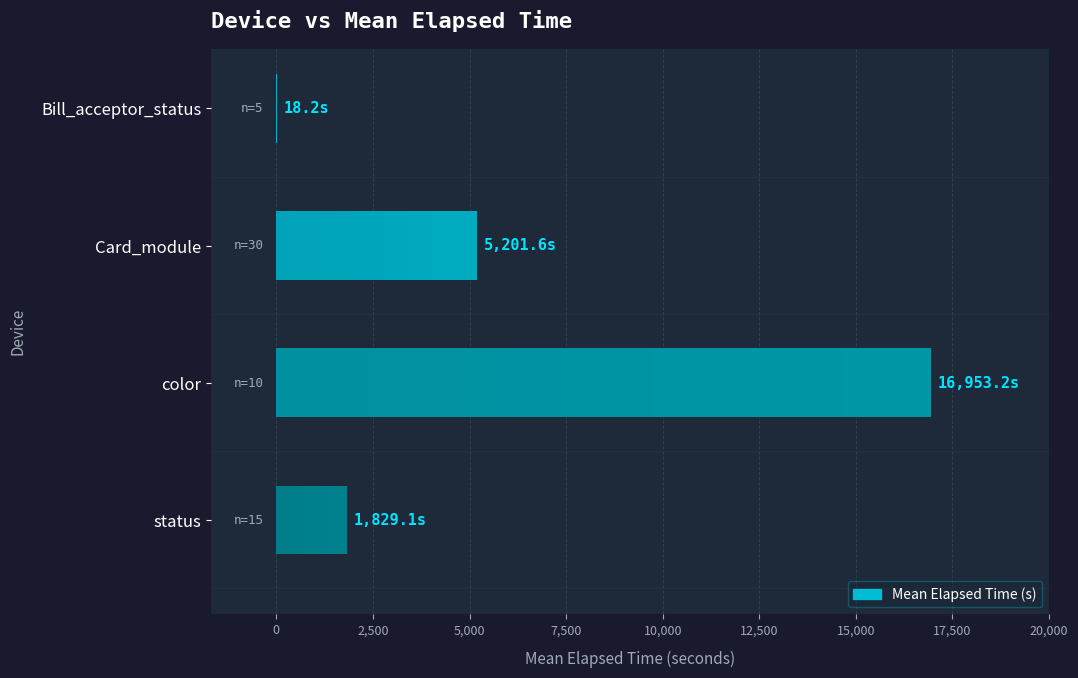

Are the bars grouped side by side (vs. stacked)?

No